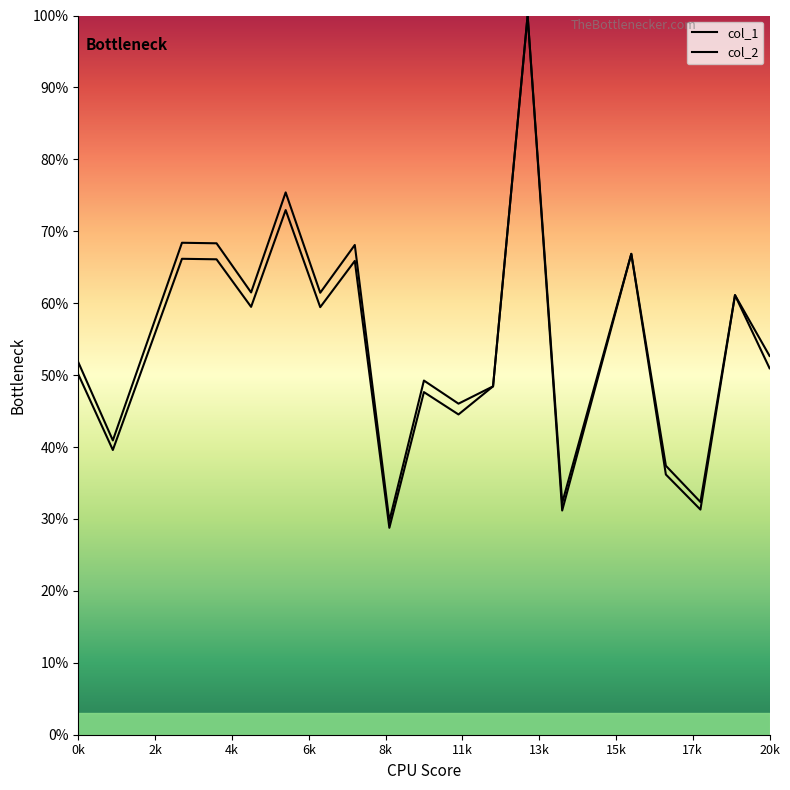

Which category has the highest value in the col_2 series?

13